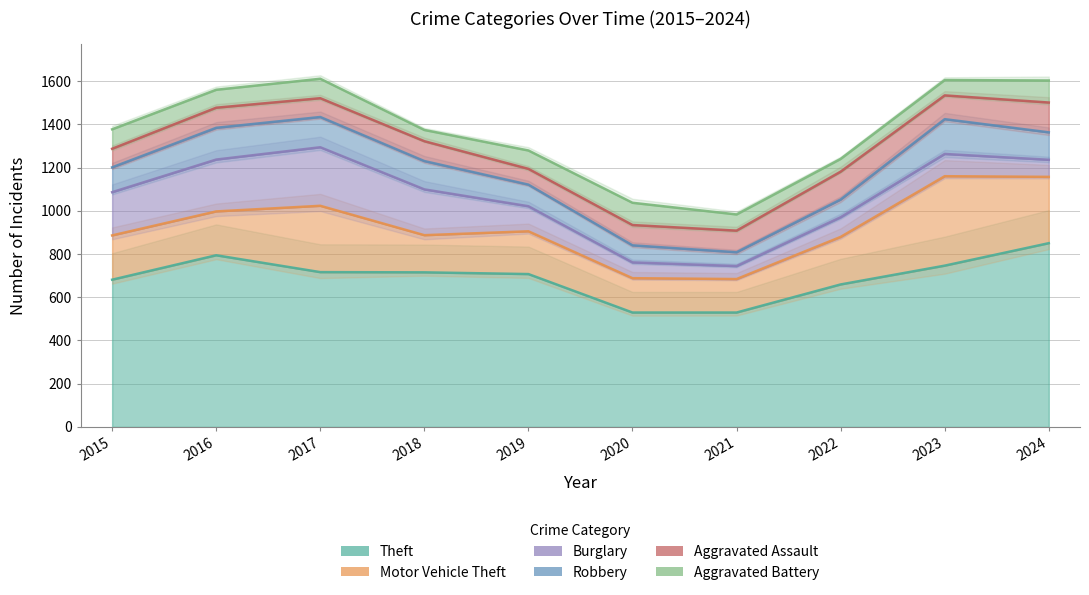

What is the difference between the highest and lowest values at 2015?

595